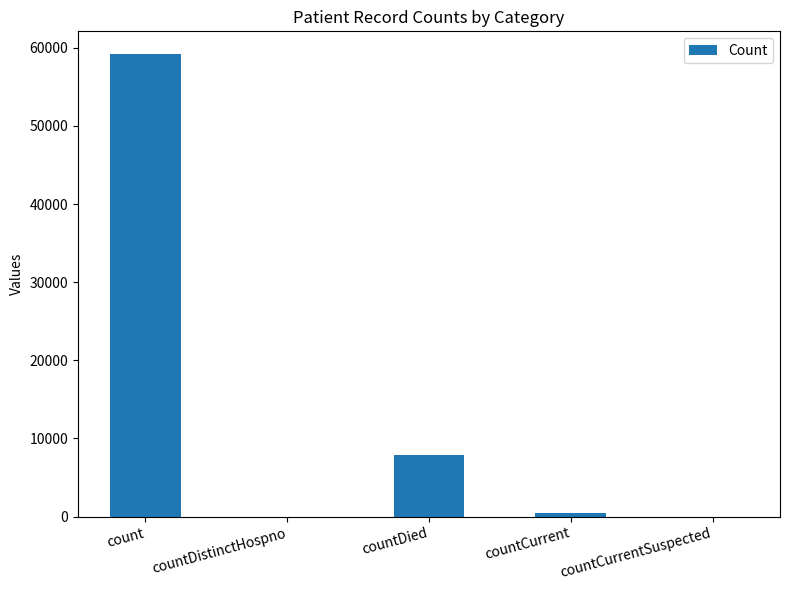

At which label does the data first exceed 476?

count